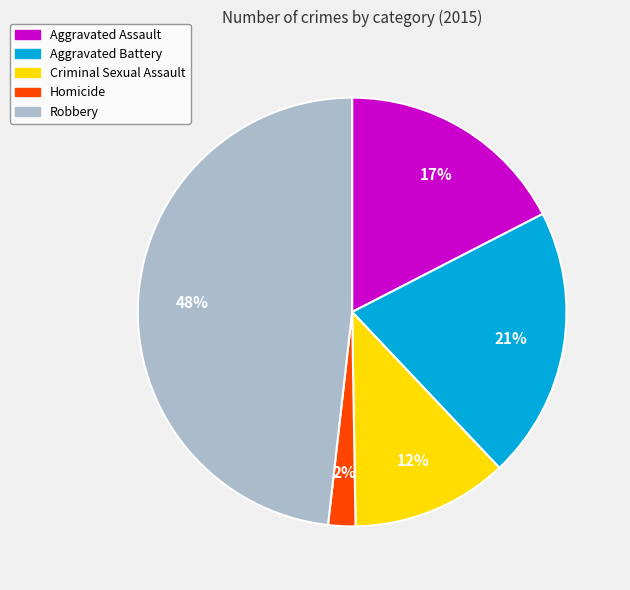

What is the smallest slice in the pie chart?

Homicide